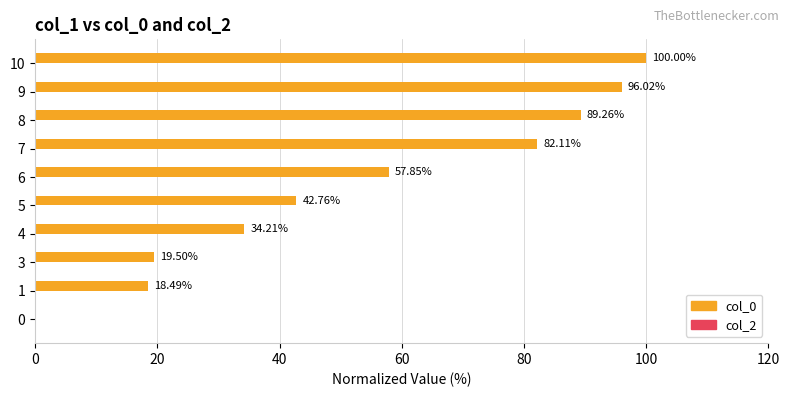

What is the sum of the values at 4 and 9?

130.2